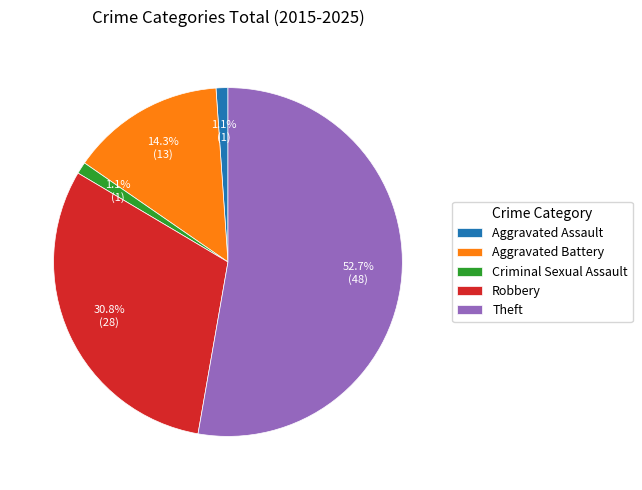

How much of the chart is everything except Aggravated Battery?

85.7%